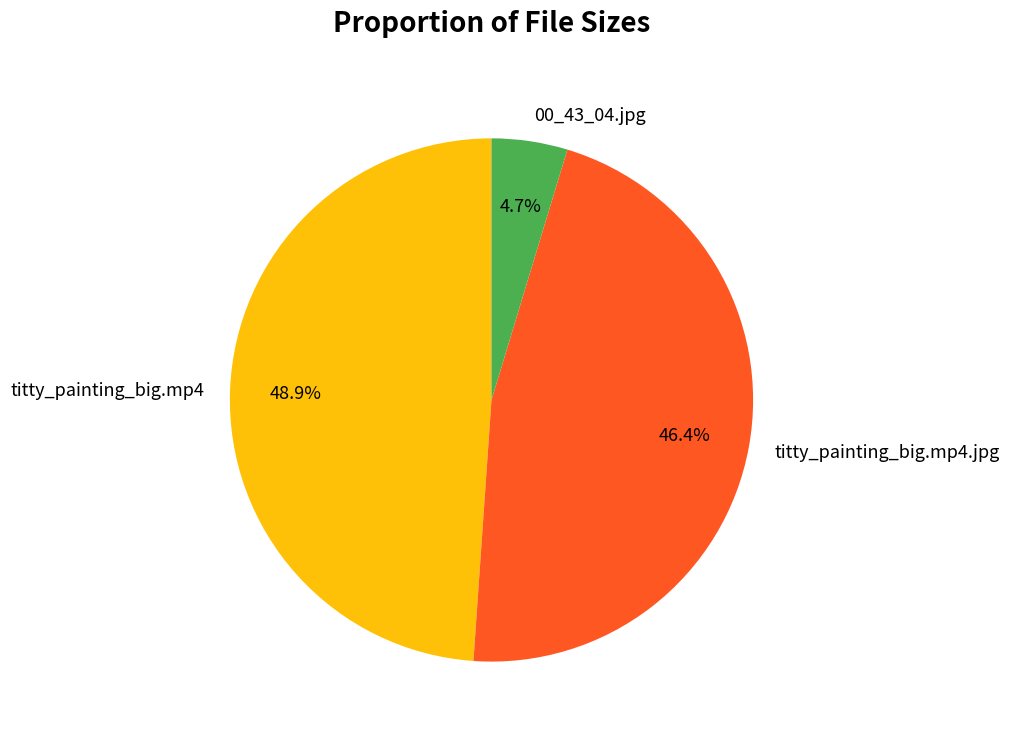

Combined, do 00_43_04.jpg and titty_painting_big.mp4.jpg account for over 50%?

Yes